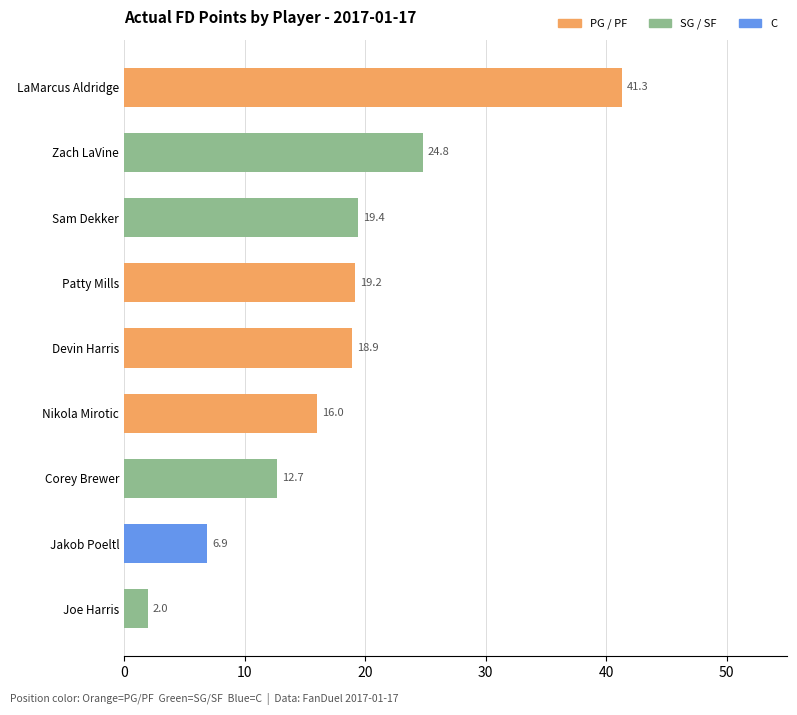

Which has a higher value, Joe Harris or Nikola Mirotic?

Nikola Mirotic